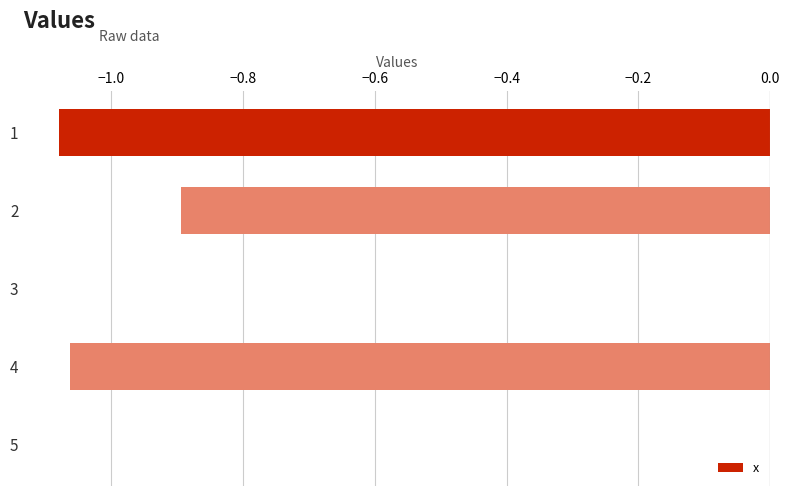

The chart shows a value of -0.9 at 2. True or false?

True